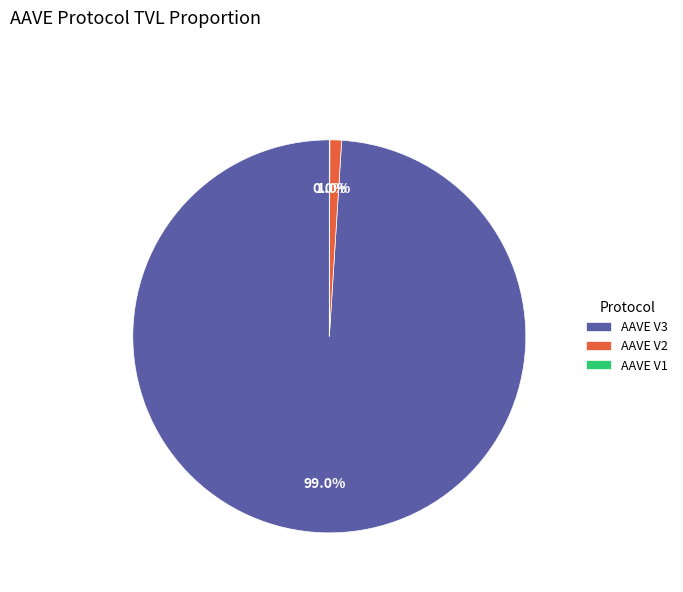

Is the sum of AAVE V3 and AAVE V2 greater than half?

Yes